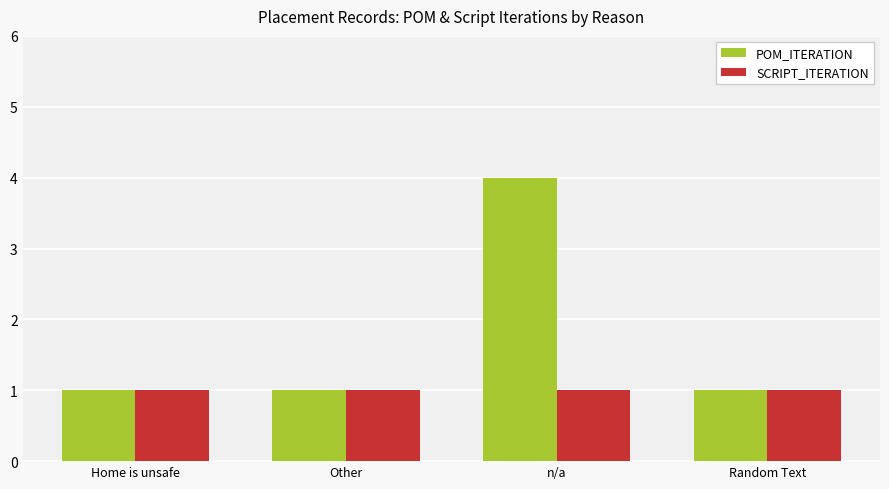

What is the value of the POM_ITERATION bar at the 2nd from the left?

1